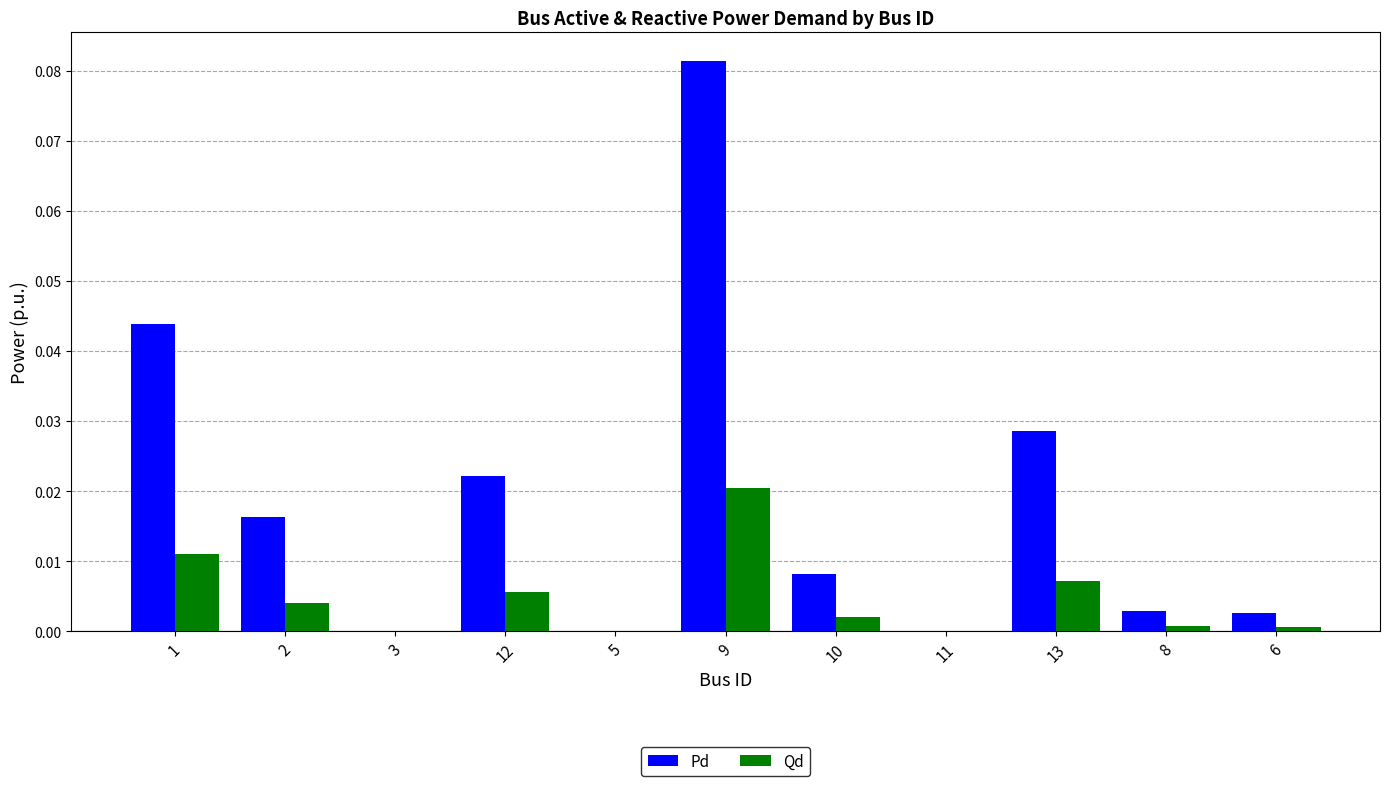

True or false: Pd has a value of 0.0 at 8.

True